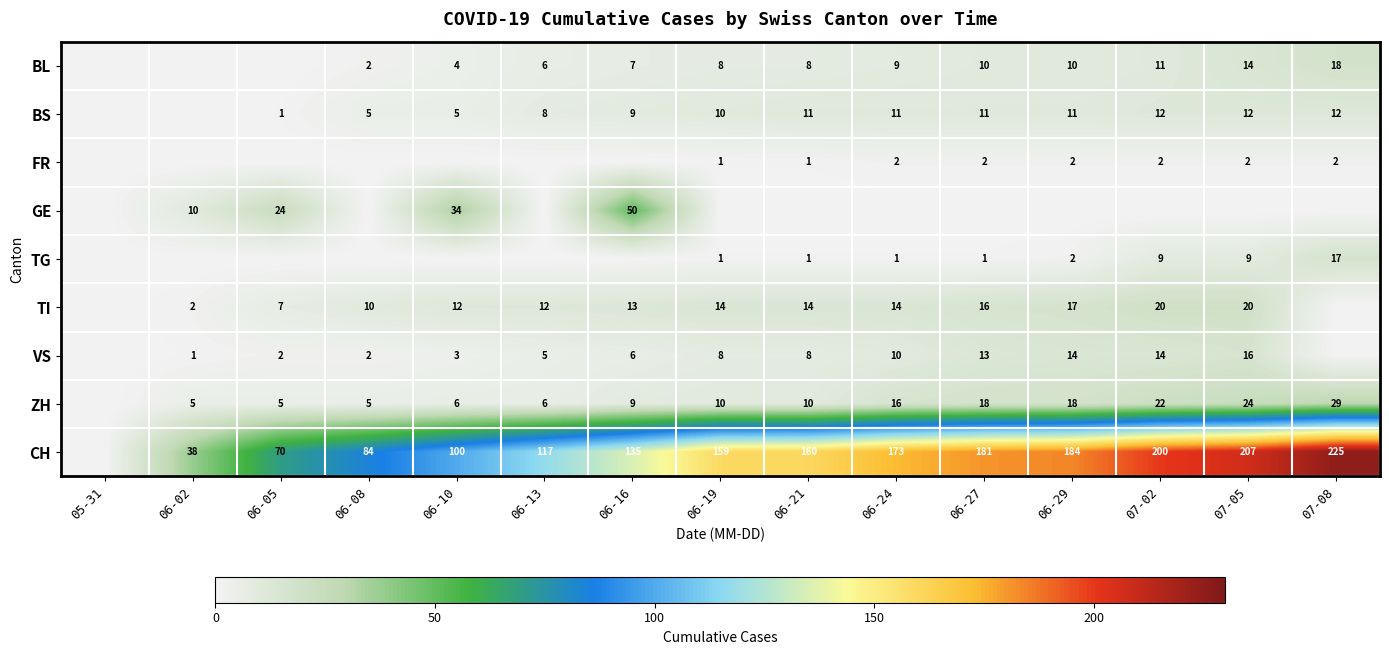

Is it true that ZH equals 7 at 06-19?

False